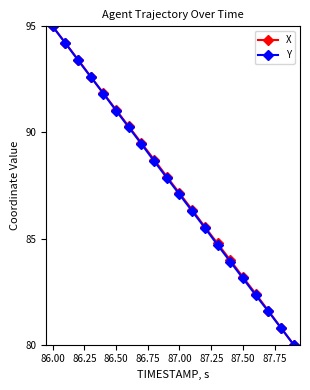

What is the value of the X point at the 20th from the left?

80.0